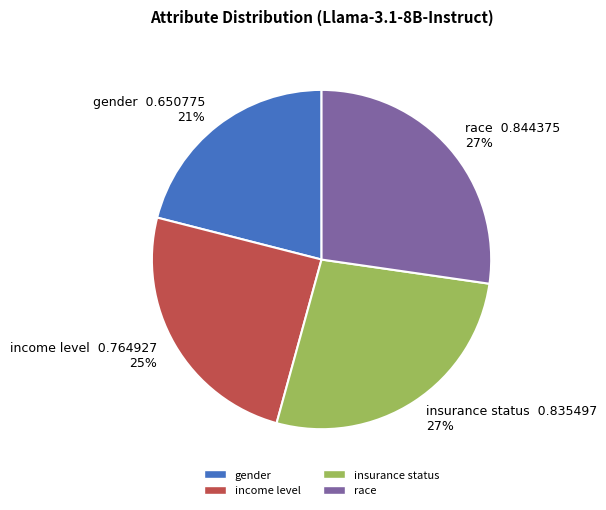

Do race and insurance status together represent more than half of the pie?

Yes